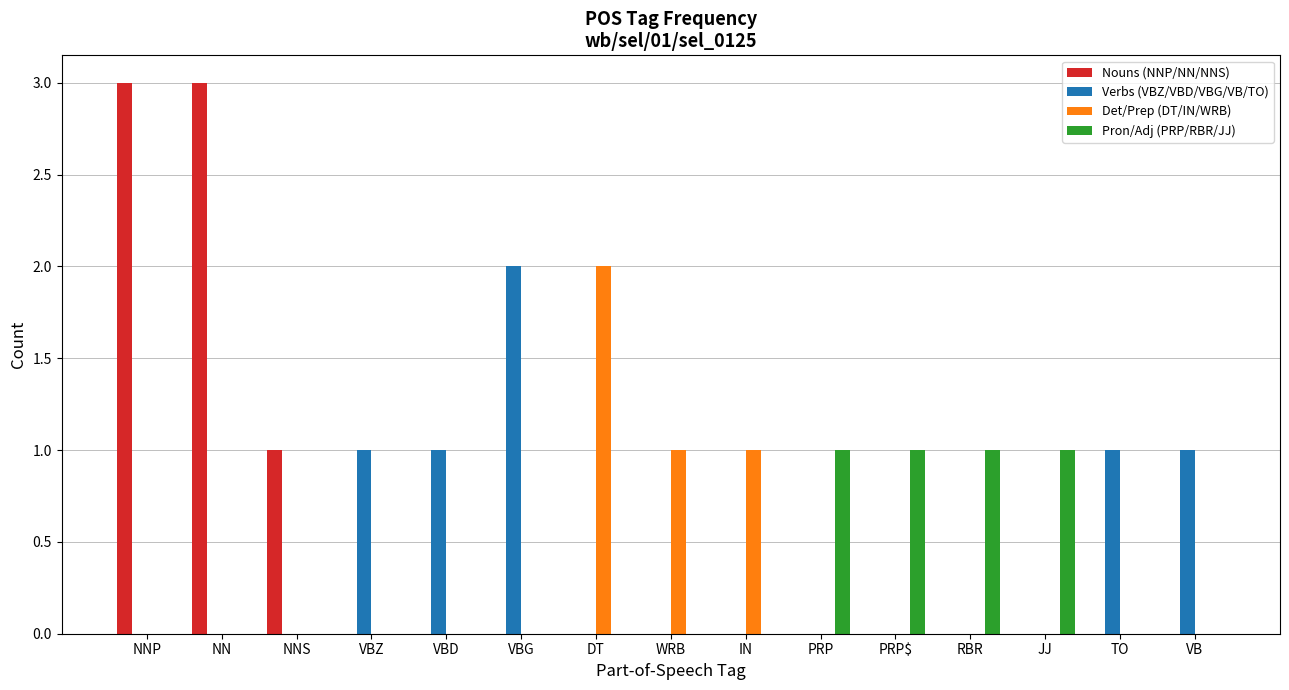

Does the chart contain stacked bars?

No